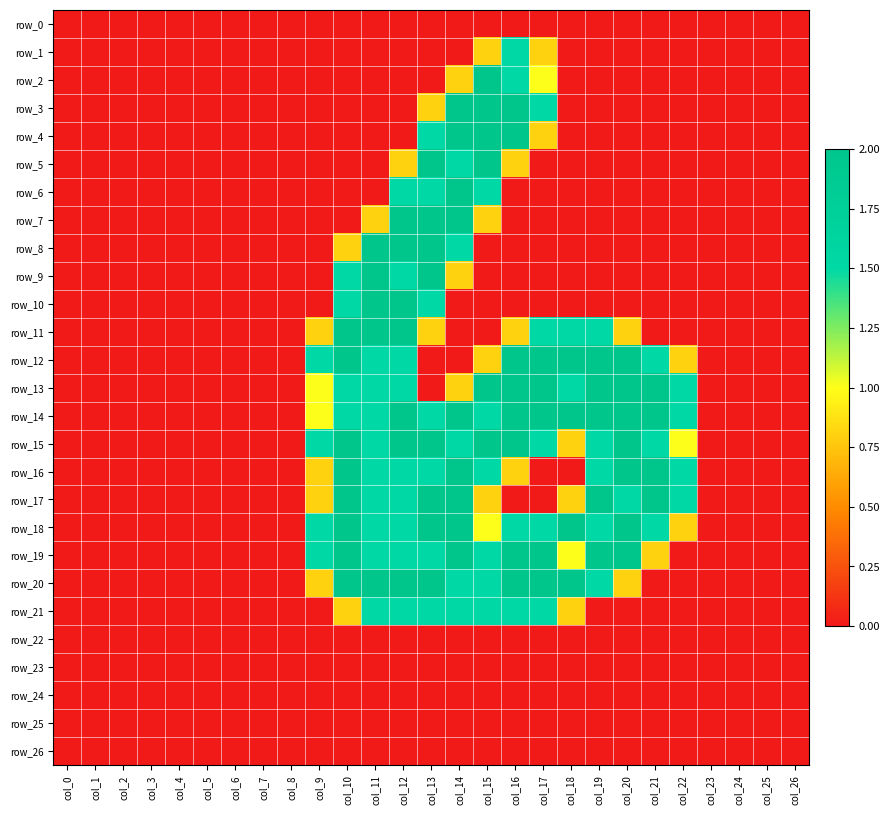

Rank the series at col_25 from highest to lowest value.

row_0, row_1, row_2, row_3, row_4, row_5, row_6, row_7, row_8, row_9, row_10, row_11, row_12, row_13, row_14, row_15, row_16, row_17, row_18, row_19, row_20, row_21, row_22, row_23, row_24, row_25, row_26